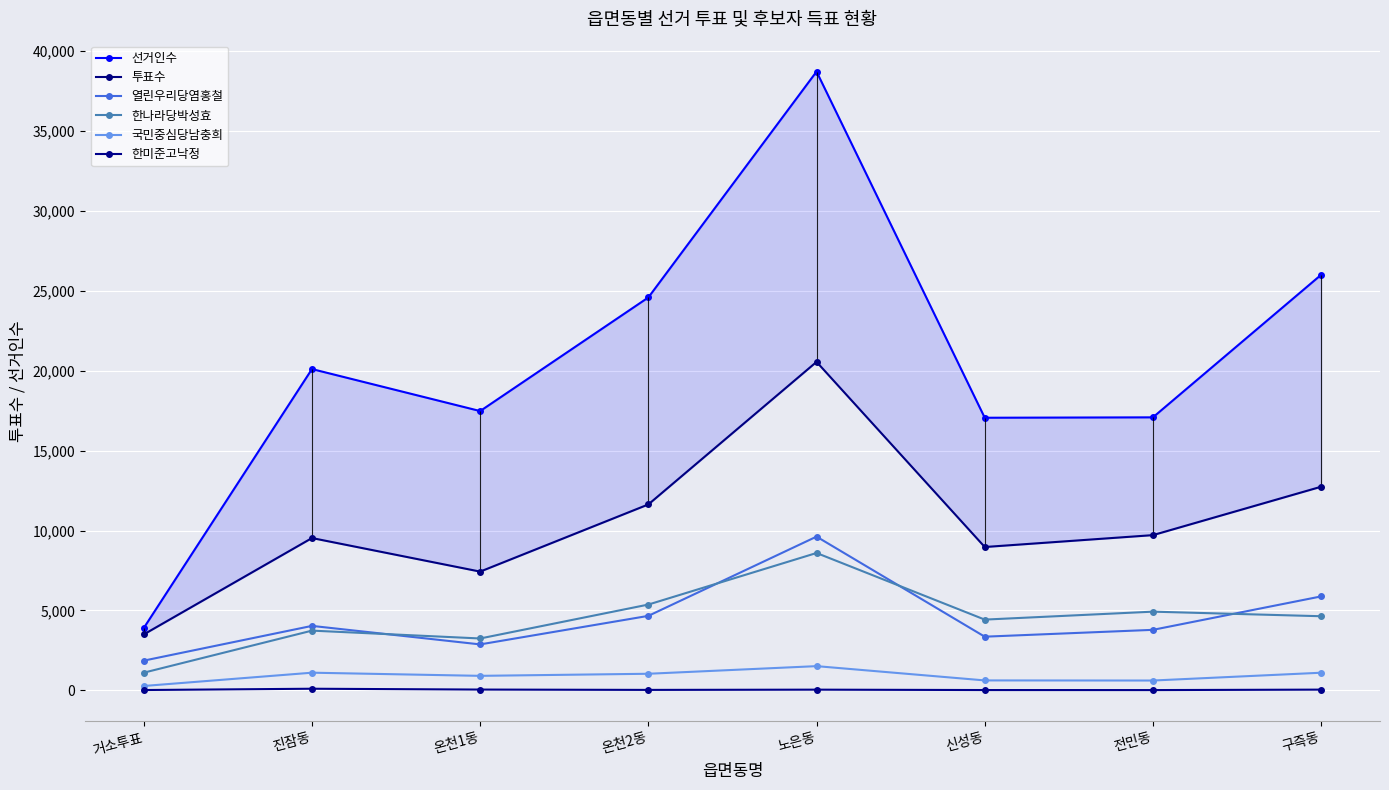

Reading left to right, what are all the values shown in this chart?

선거인수: 거소투표=3903	진잠동=20097	온천1동=17470	온천2동=24576	노은동=38700	신성동=17052	전민동=17077	구즉동=25992
투표수: 거소투표=3502	진잠동=9529	온천1동=7430	온천2동=11631	노은동=20546	신성동=8968	전민동=9711	구즉동=12738
열린우리당염홍철: 거소투표=1862	진잠동=4035	온천1동=2877	온천2동=4662	노은동=9618	신성동=3360	전민동=3788	구즉동=5879
한나라당박성효: 거소투표=1109	진잠동=3739	온천1동=3248	온천2동=5369	노은동=8594	신성동=4428	전민동=4925	구즉동=4639
국민중심당남충희: 거소투표=277	진잠동=1108	온천1동=911	온천2동=1041	노은동=1518	신성동=625	전민동=618	구즉동=1106
한미준고낙정: 거소투표=24	진잠동=105	온천1동=53	온천2동=32	노은동=47	신성동=23	전민동=21	구즉동=49